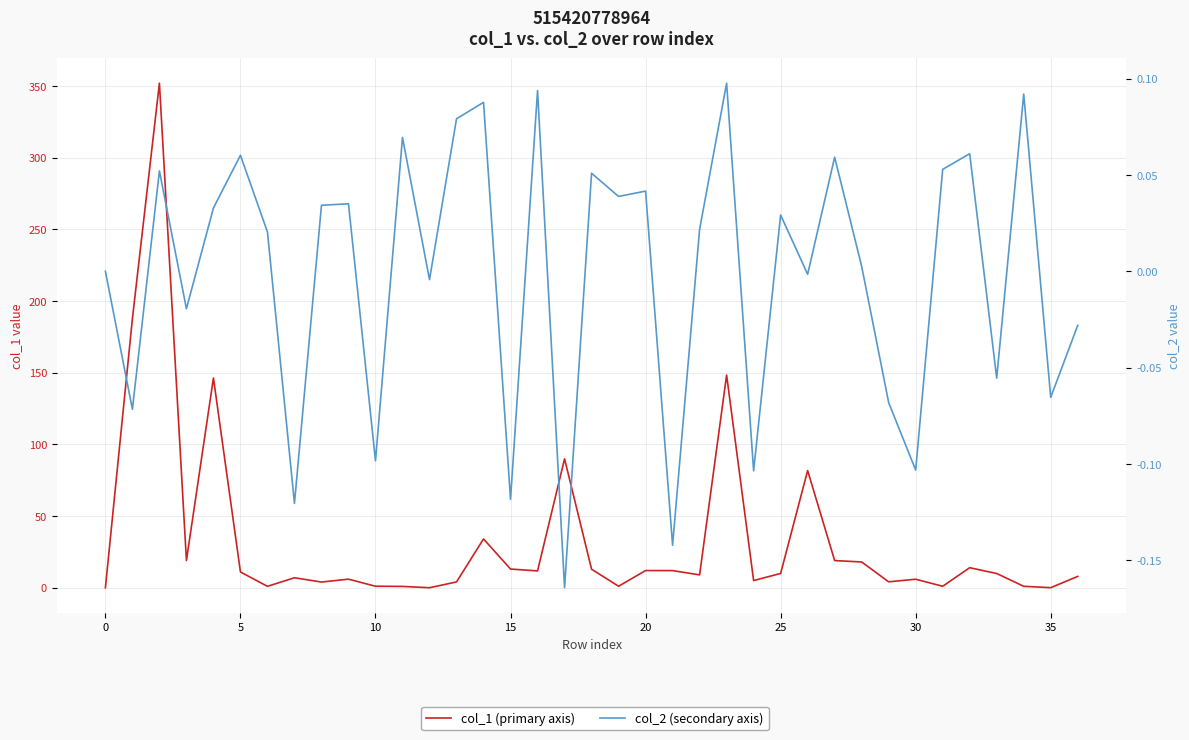

True or false: col_1 (primary axis) and col_2 (secondary axis) intersect in this chart.

False